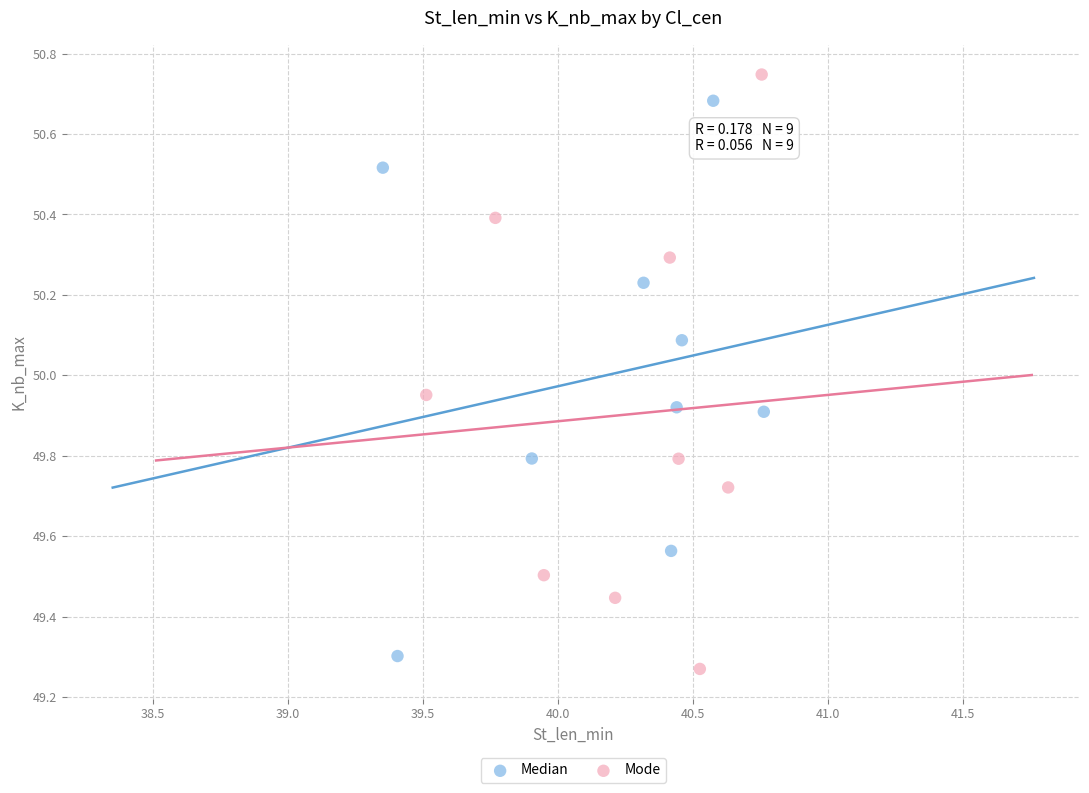

Which series reaches the maximum Y coordinate?

Mode